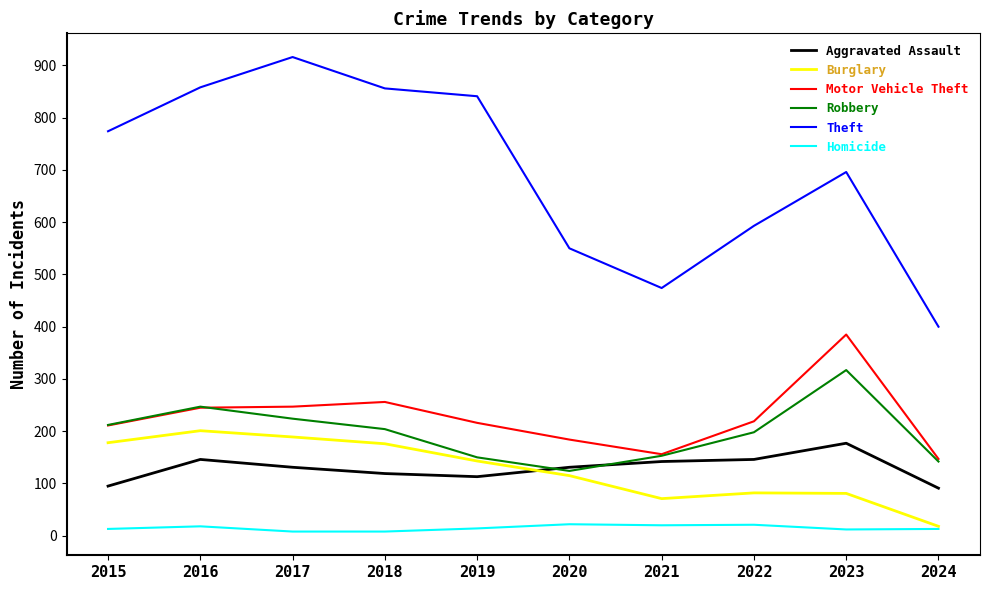

At which label does Burglary first exceed 143?

2015